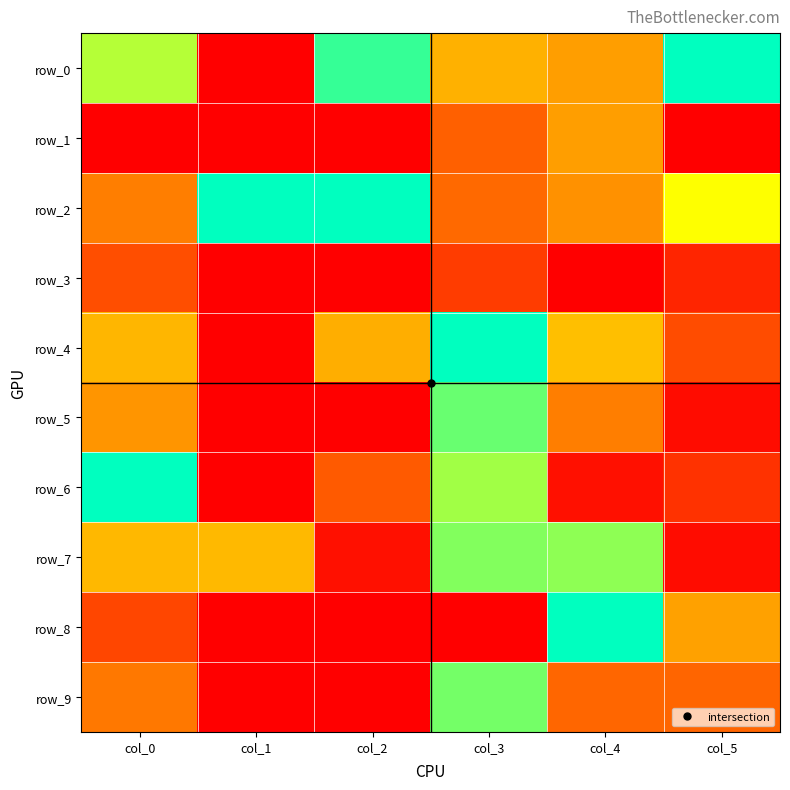

What is the difference between the row_2 values at col_2 and col_0?

0.6